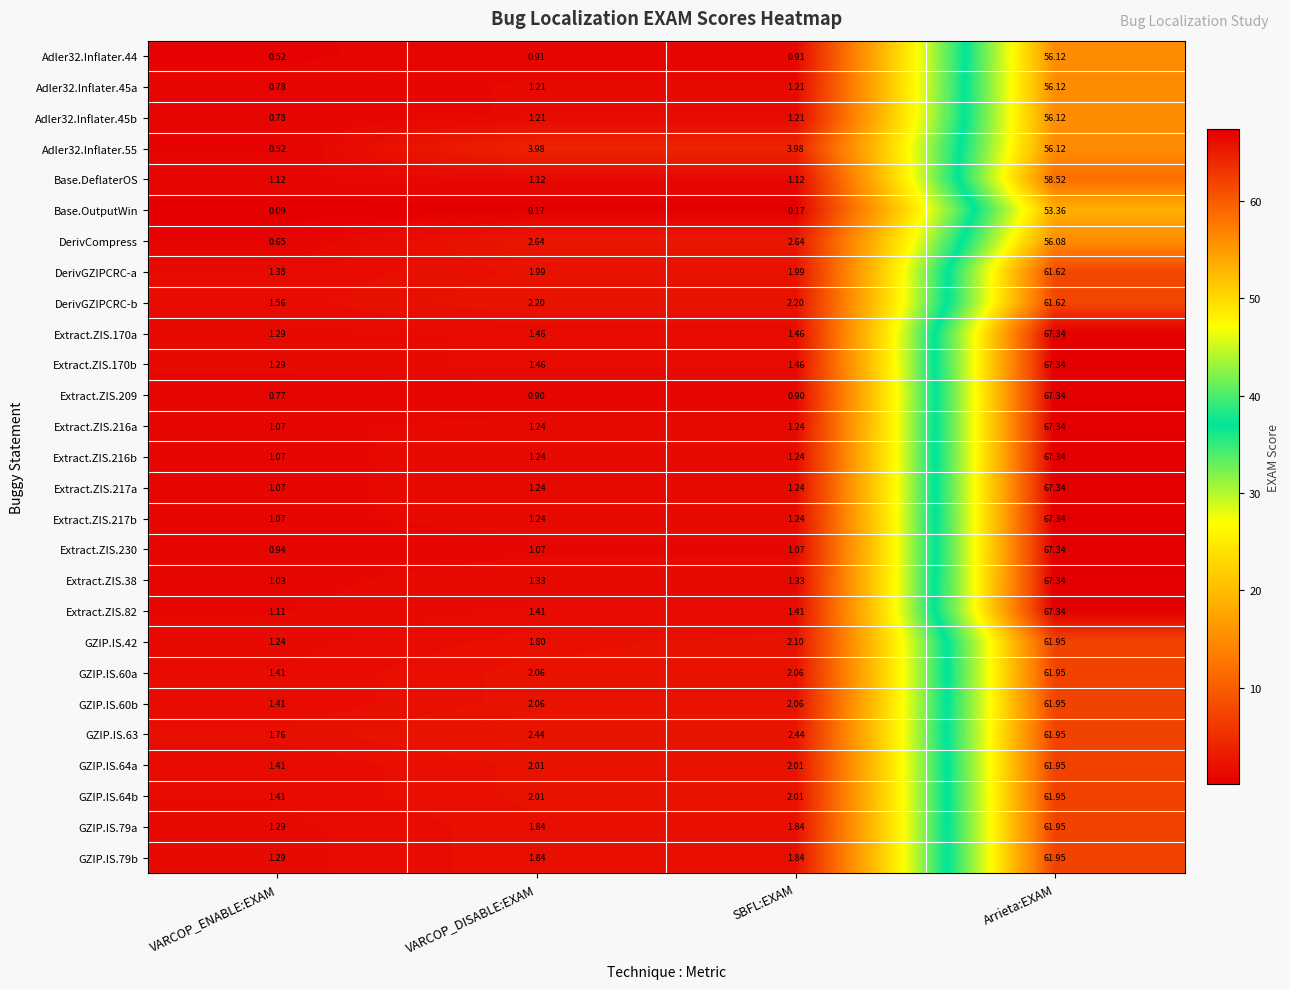

Which category has the highest value in the DerivGZIPCRC-a series?

Arrieta:EXAM